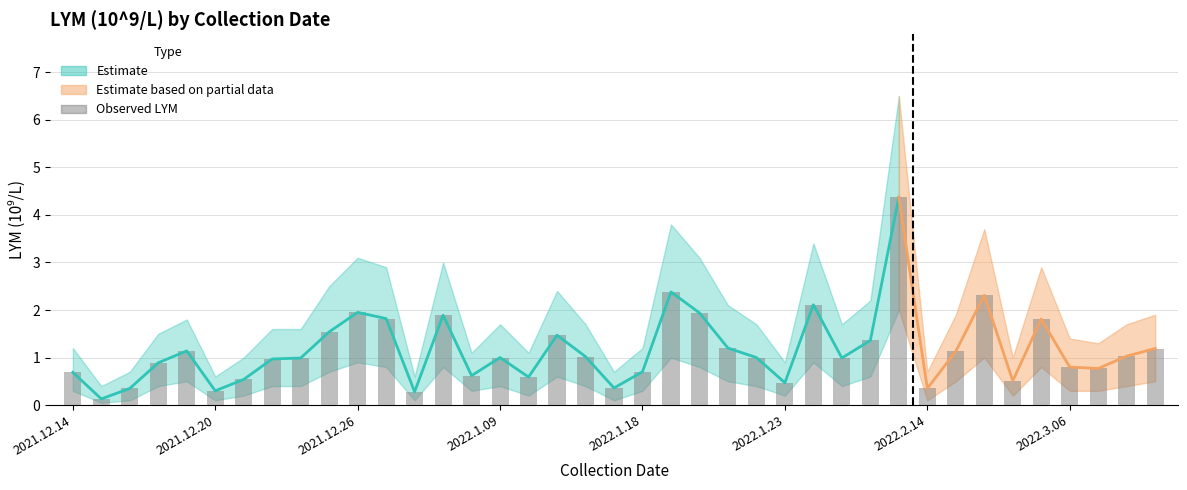

What is the change in value from 9 to 26?

+0.6